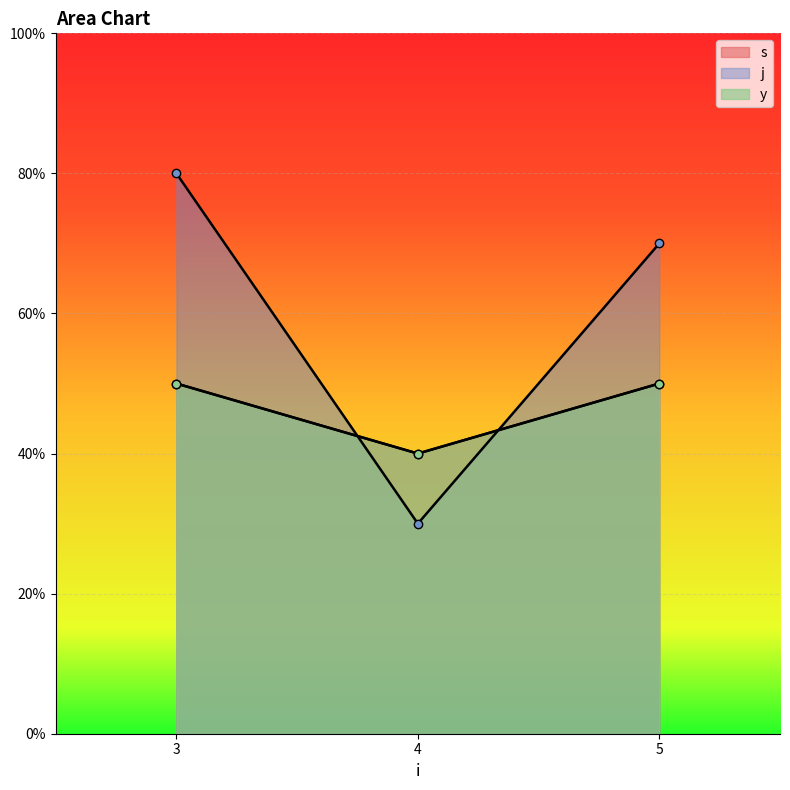

What is the approximate value of s at 5?

3